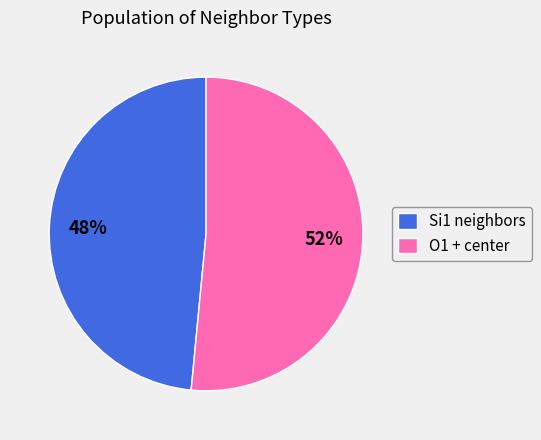

True or false: O1 + center accounts for 64% of the total.

False